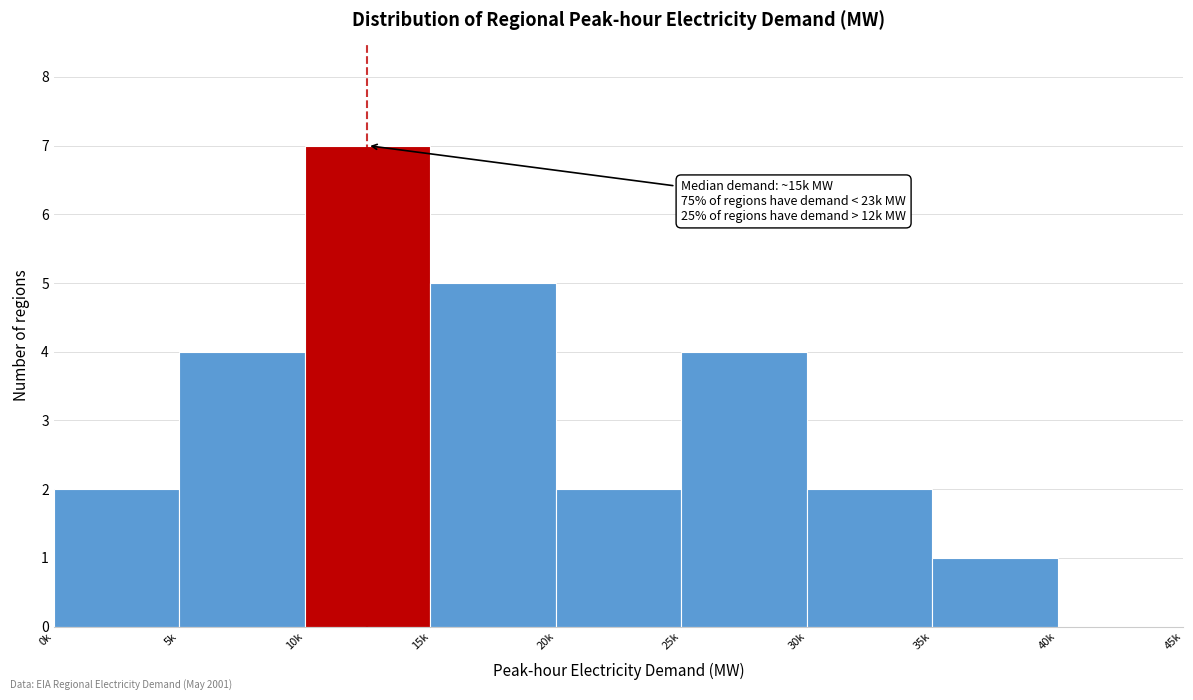

Reading right to left, extract all data points from this chart.

40k=0	35k=1	30k=2	25k=4	20k=2	15k=5	10k=7	5k=4	0k=2